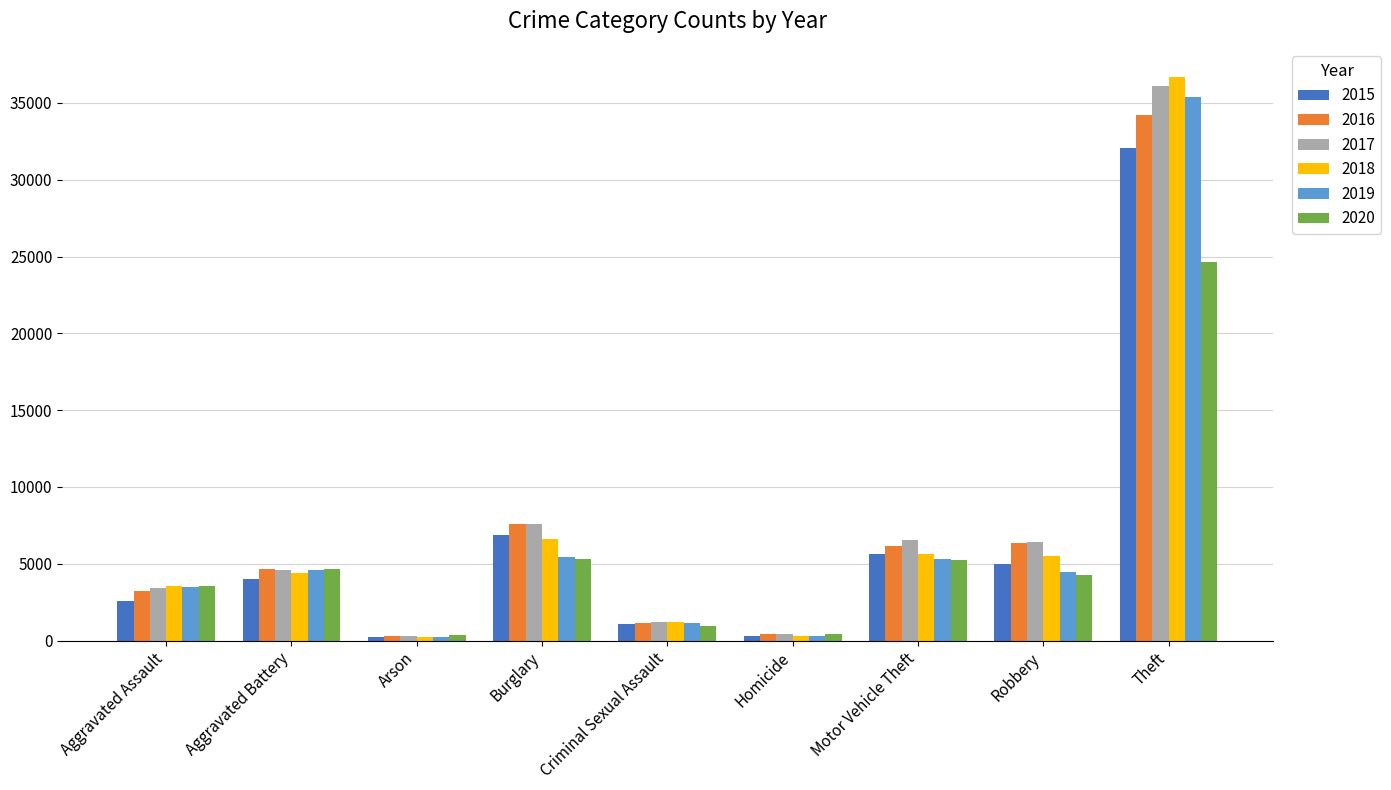

Is the value of 2015 at Theft greater than the value of 2020 at Robbery?

Yes